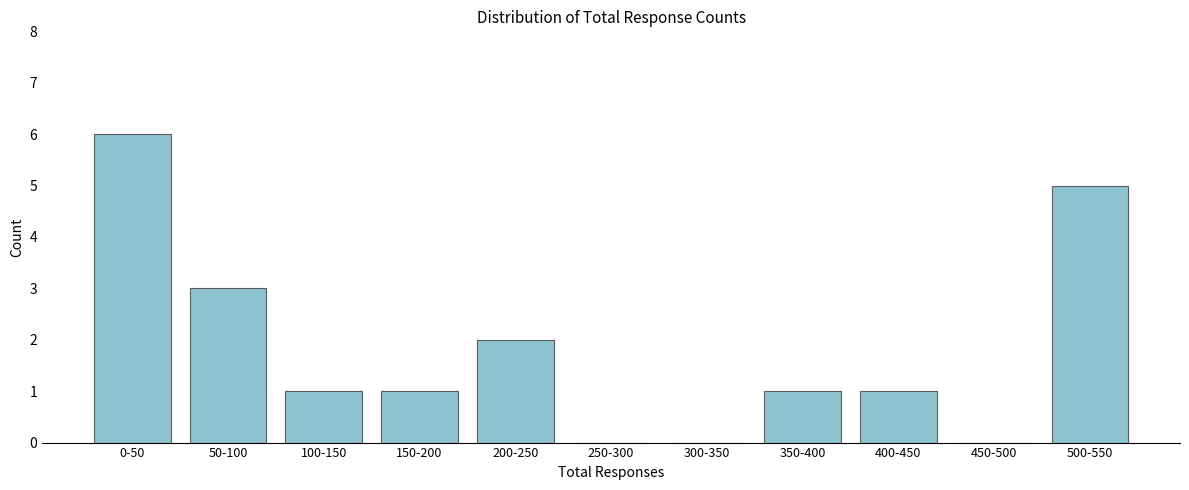

Reading left to right, what are all the values shown in this chart?

0-50=6	50-100=3	100-150=1	150-200=1	200-250=2	250-300=0	300-350=0	350-400=1	400-450=1	450-500=0	500-550=5